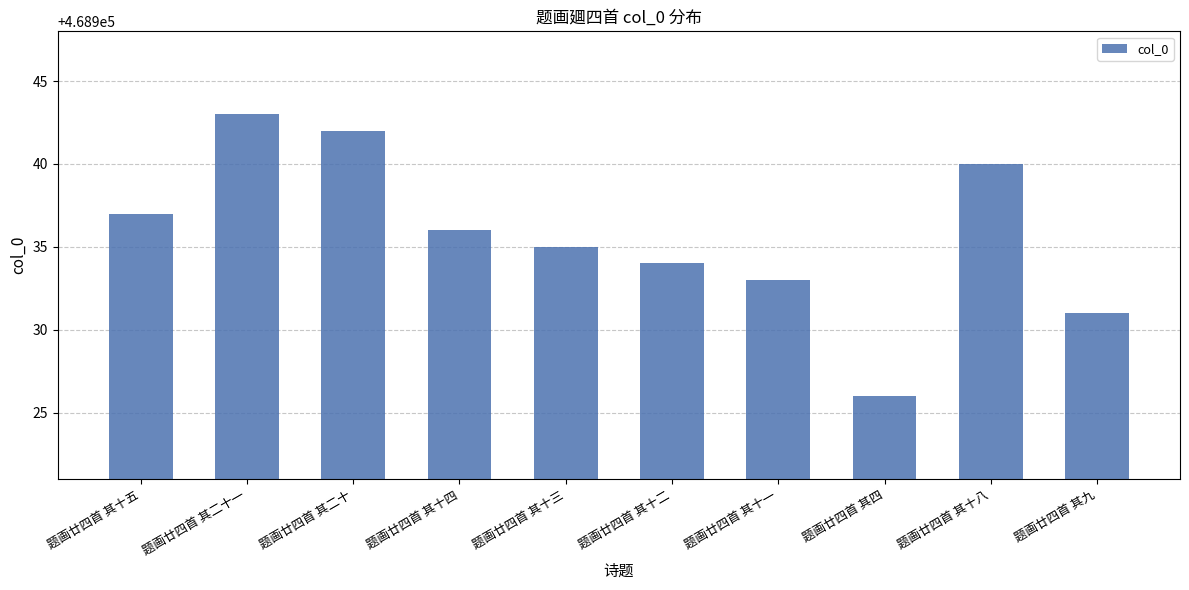

Which category has the highest value across all series?

题画廿四首 其二十一